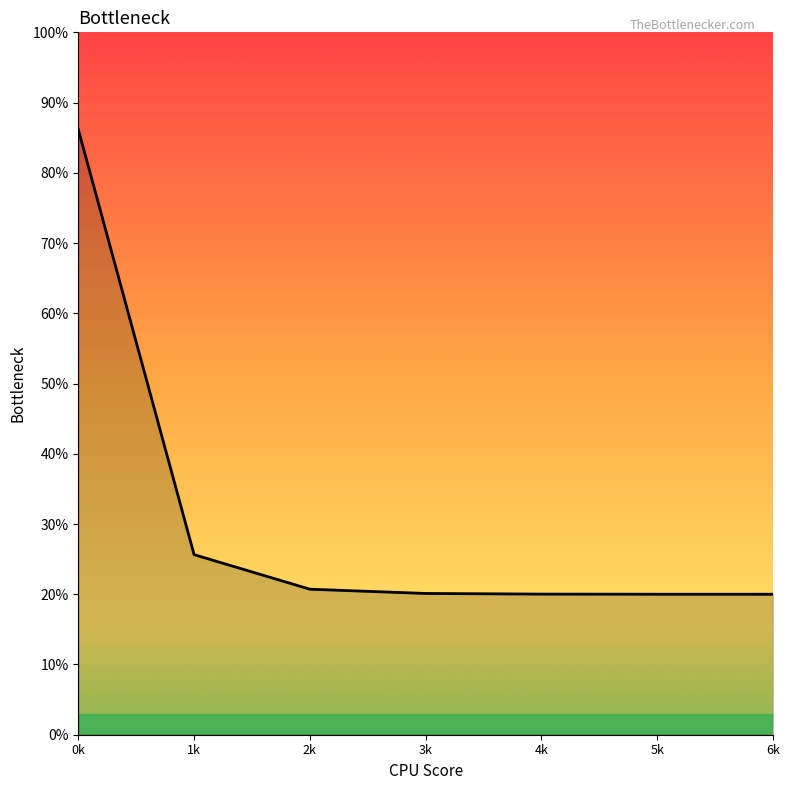

What is the maximum value shown in the chart?

86.2